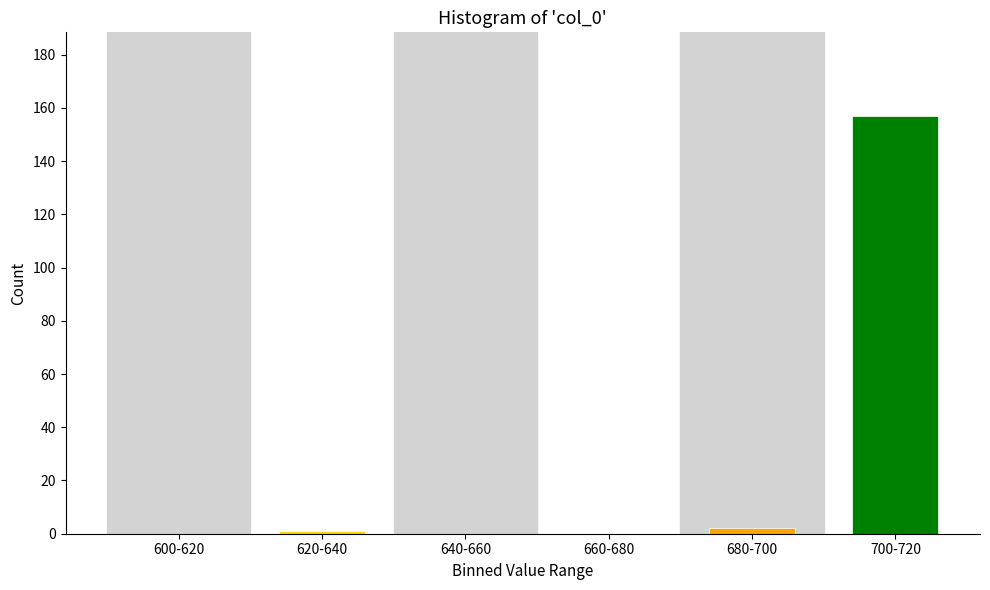

Reading left to right, transcribe all the data shown in this chart.

600-620=0	620-640=1	640-660=0	660-680=0	680-700=2	700-720=157